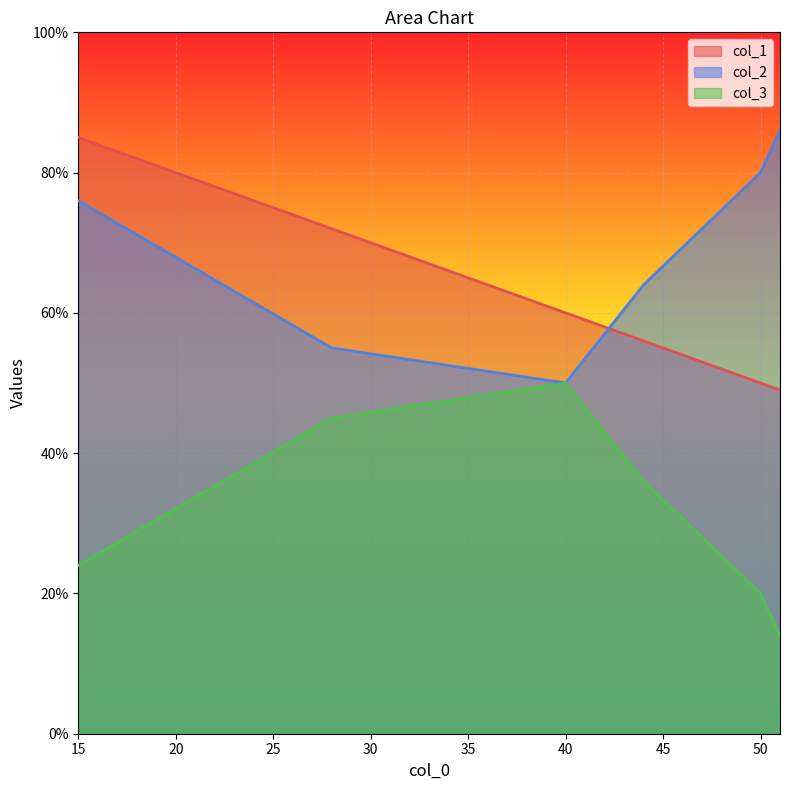

Which series has the widest spread of values?

col_1